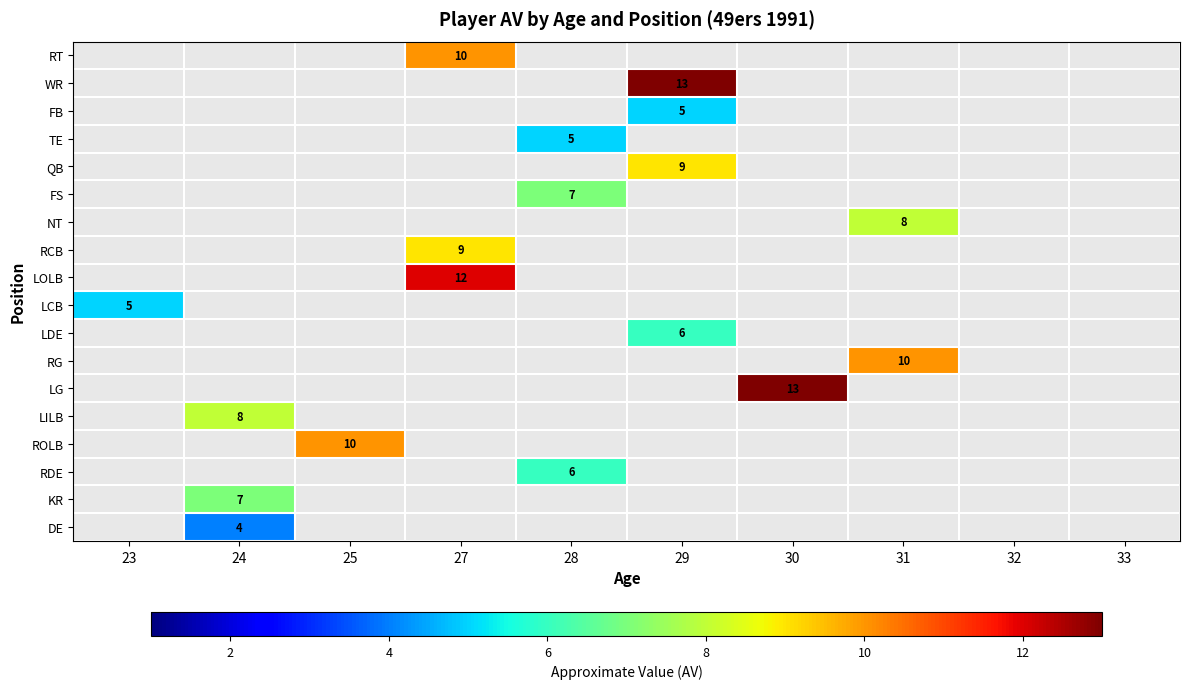

The FB series shows 5 at 29. True or false?

True